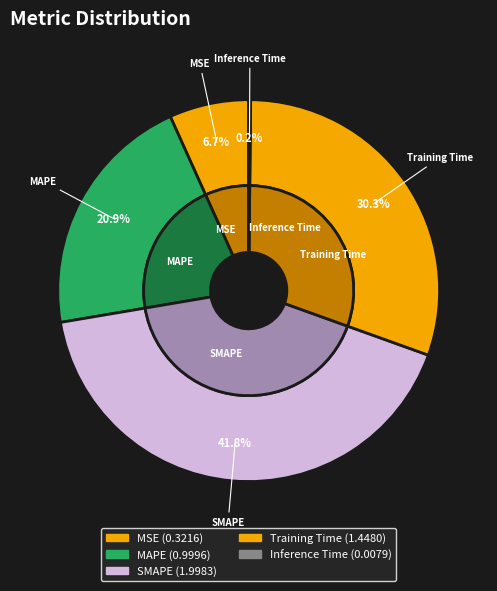

To the nearest percent, what portion does MAPE represent?

21%